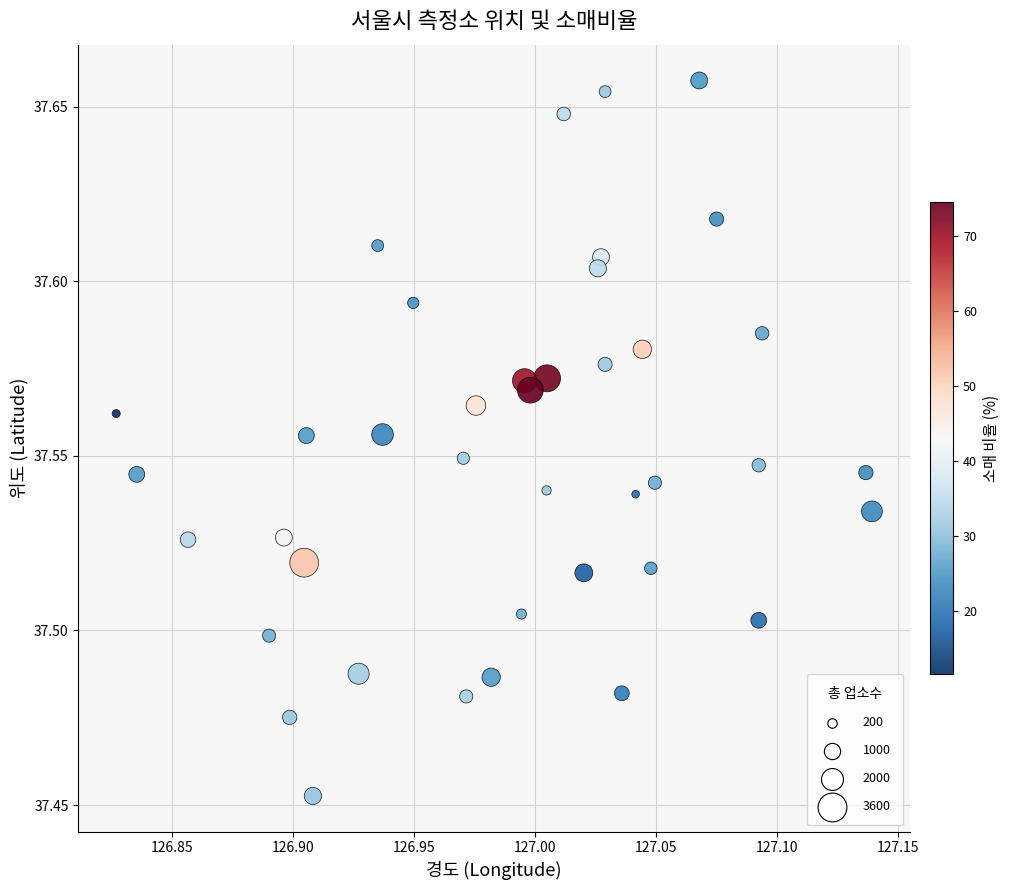

What is the range of X values (max minus min)?

0.3